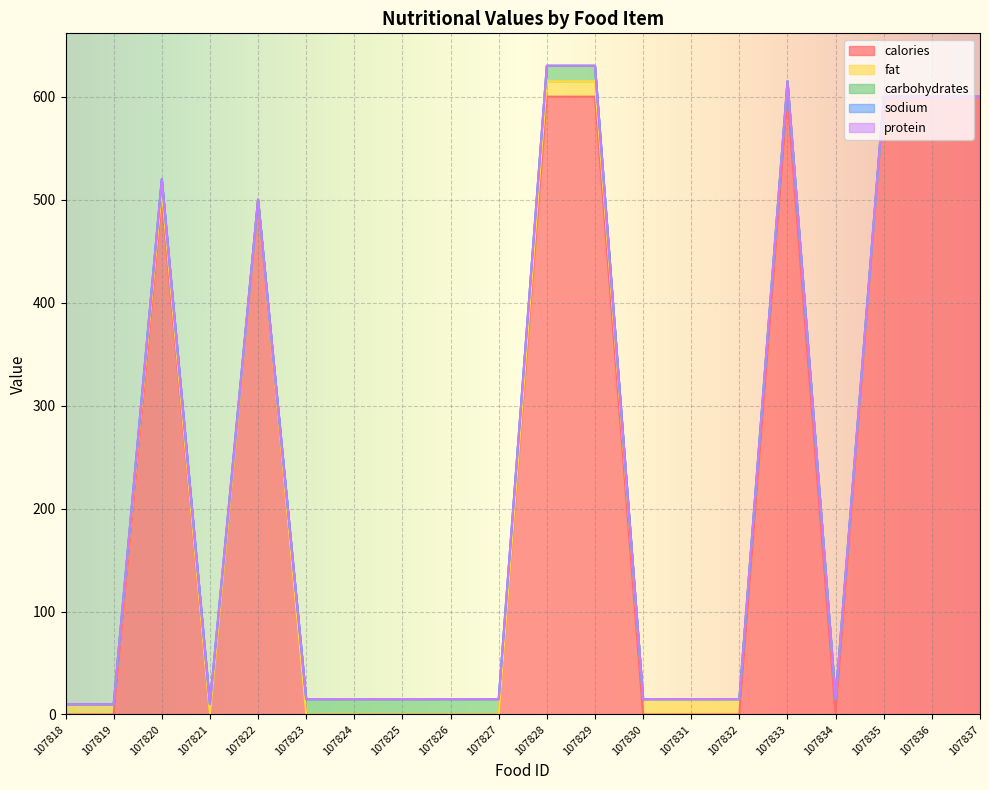

What are all the series names shown in the legend?

calories, fat, carbohydrates, sodium, protein